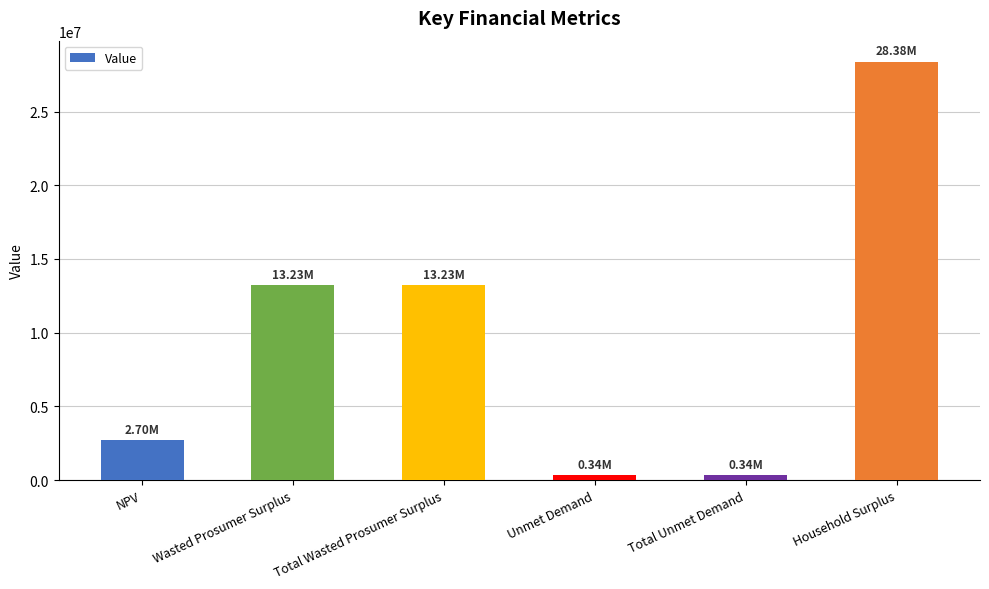

How many bars are there in total?

6